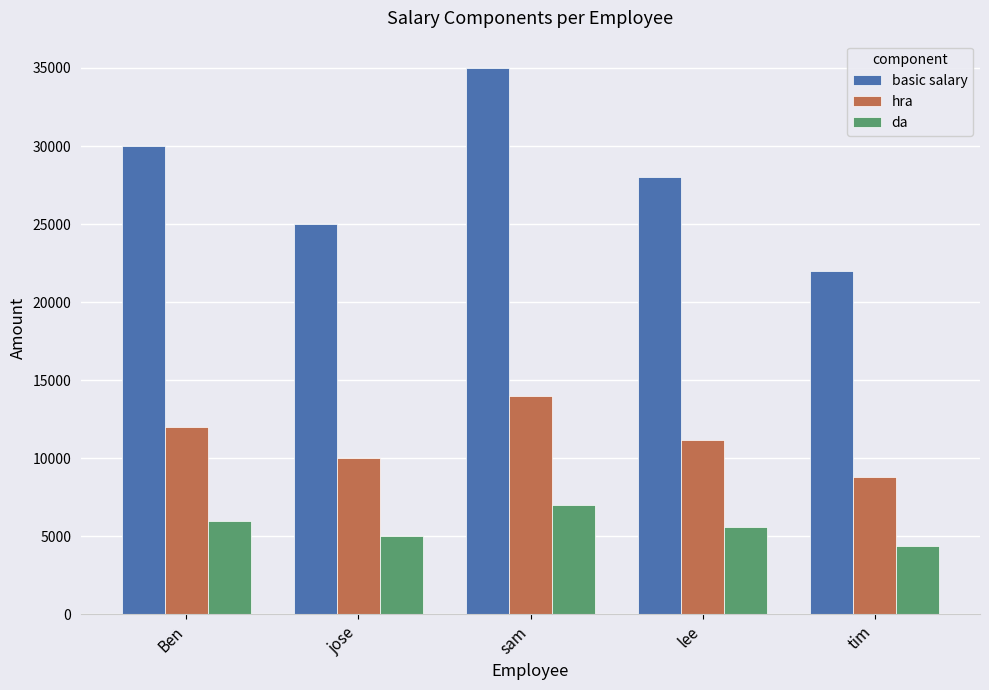

How many values in the basic salary series are below 28000?

2